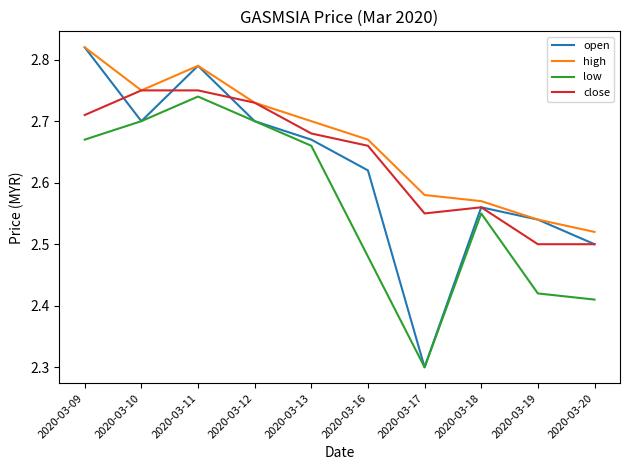

Does the chart display data point markers on the line(s)?

No